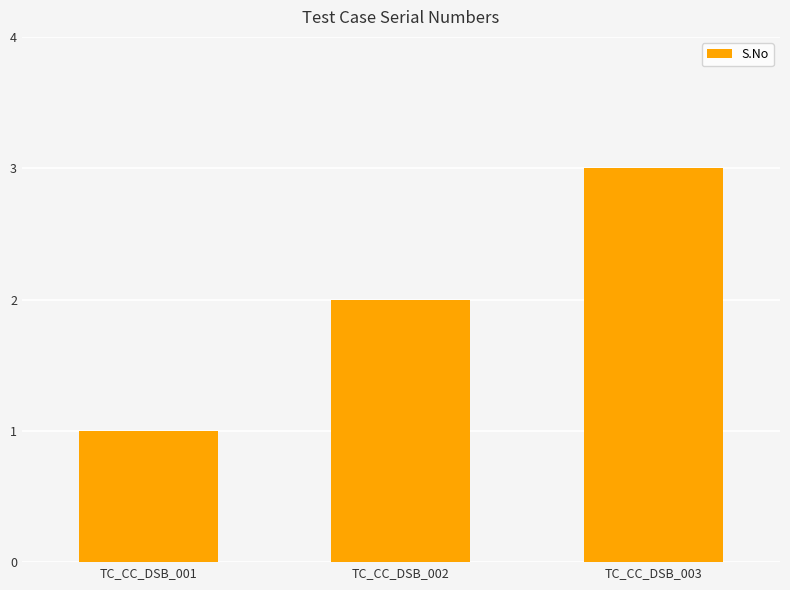

Rank the categories by value from highest to lowest.

TC_CC_DSB_003, TC_CC_DSB_002, TC_CC_DSB_001